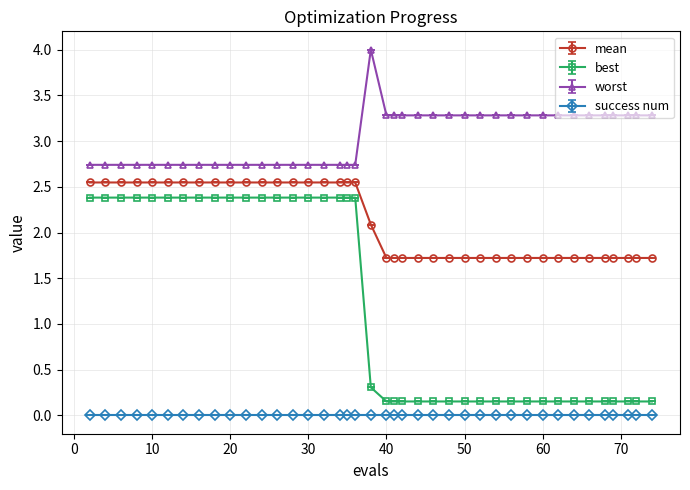

Which series has the widest spread of values?

best